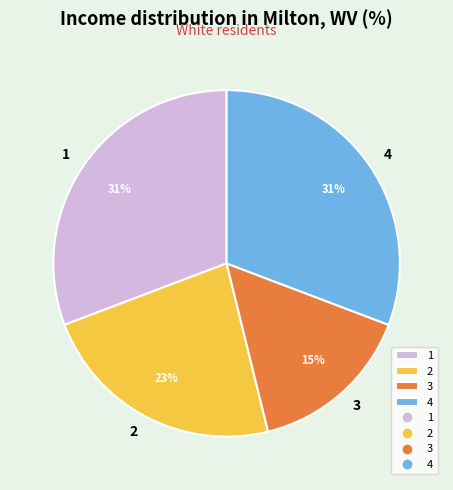

Between 3 and 2, which is larger?

2